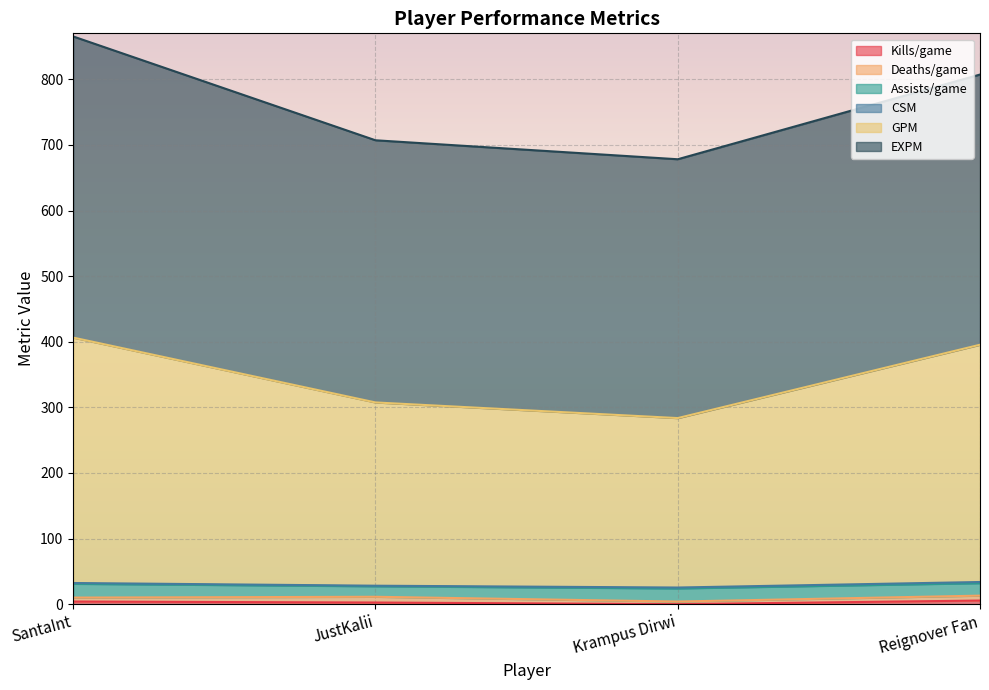

Reading left to right, list all the values displayed in this chart.

Kills/game: SantaInt=4.0	JustKalii=2.5	Krampus Dirwi=0.0	Reignover Fan=5.5
Deaths/game: SantaInt=6.0	JustKalii=8.8	Krampus Dirwi=4.0	Reignover Fan=7.5
Assists/game: SantaInt=21.0	JustKalii=16.0	Krampus Dirwi=20.0	Reignover Fan=19.0
CSM: SantaInt=1.3	JustKalii=0.9	Krampus Dirwi=1.4	Reignover Fan=1.8
GPM: SantaInt=374.0	JustKalii=279.3	Krampus Dirwi=258.2	Reignover Fan=361.6
EXPM: SantaInt=459.0	JustKalii=399.6	Krampus Dirwi=394.5	Reignover Fan=411.8